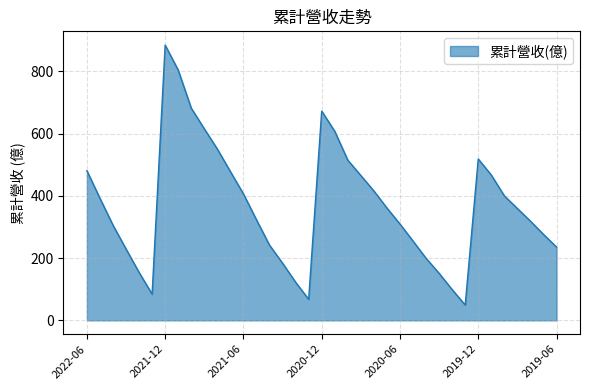

What is the smallest value displayed?

49.3